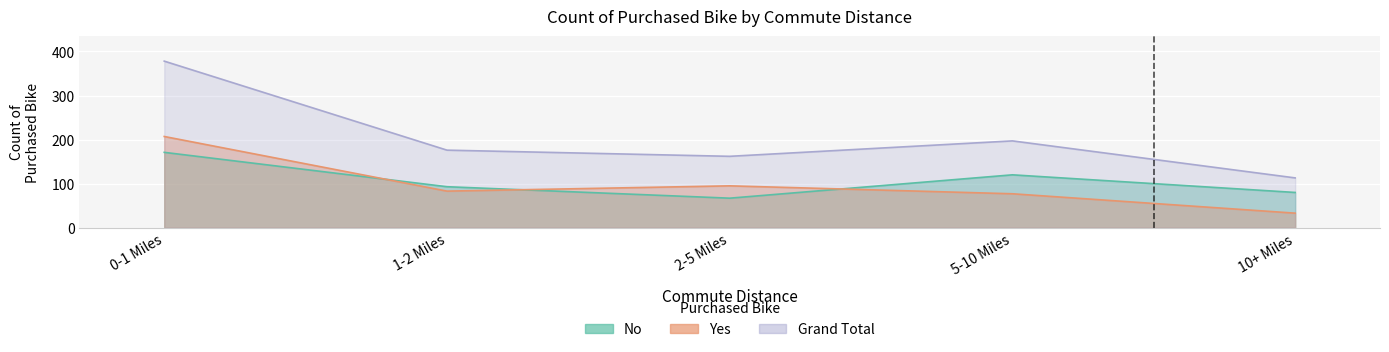

What is the highest value of the Grand Total series?

378